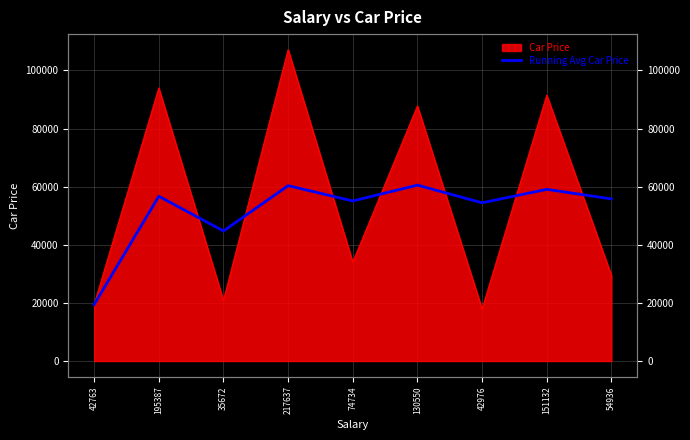

The value at 130550 is 17697.2. True or false?

False